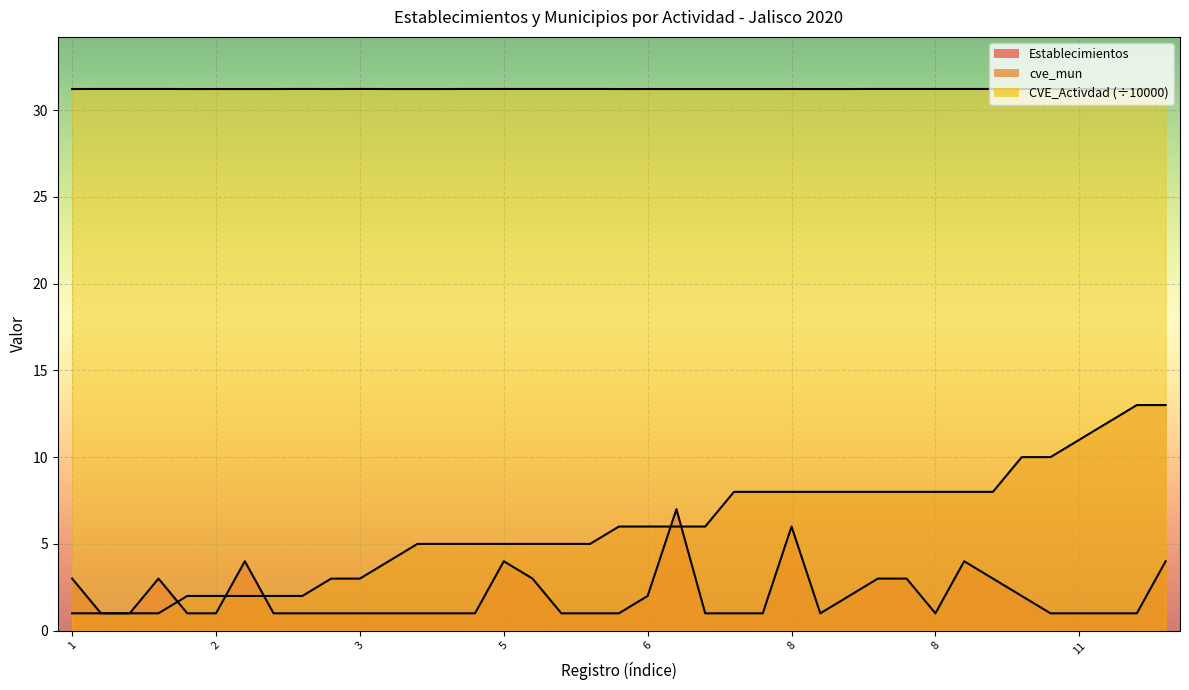

Which has a higher value, 5 or 8?

5